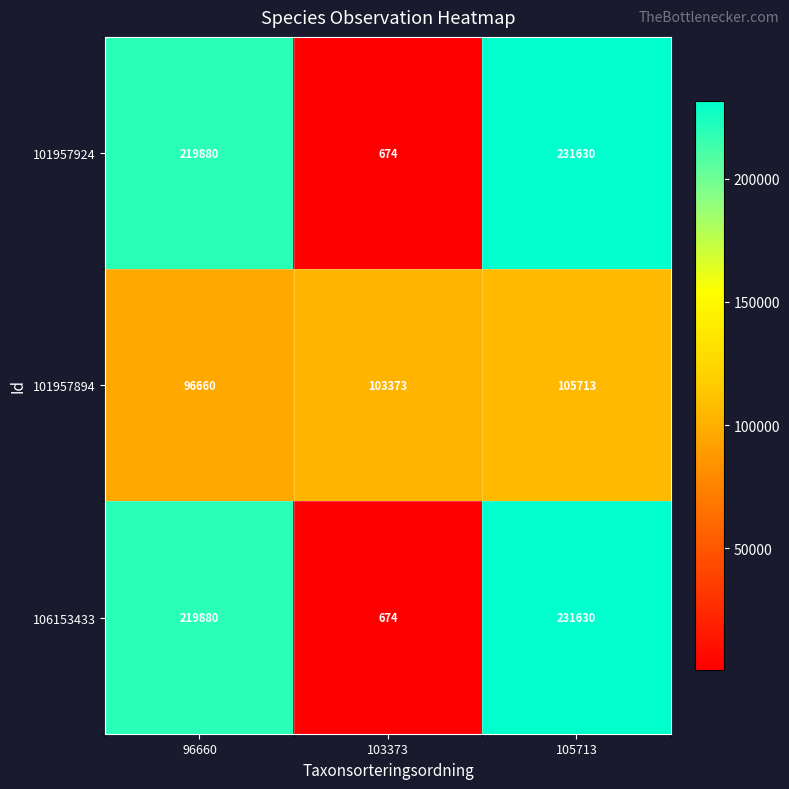

What is the spread (max minus min) of values at 105713?

125917